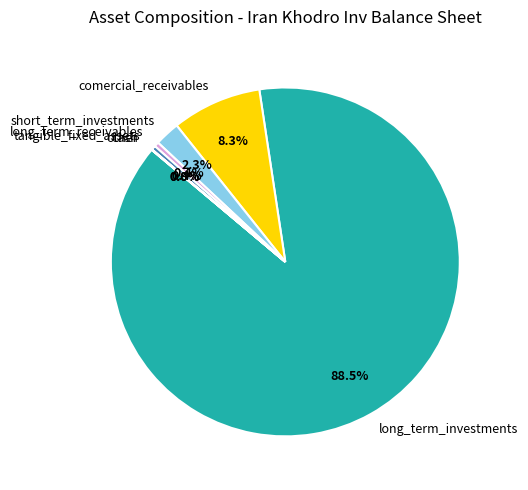

How much of the chart is everything except short_term_investments?

97.7%